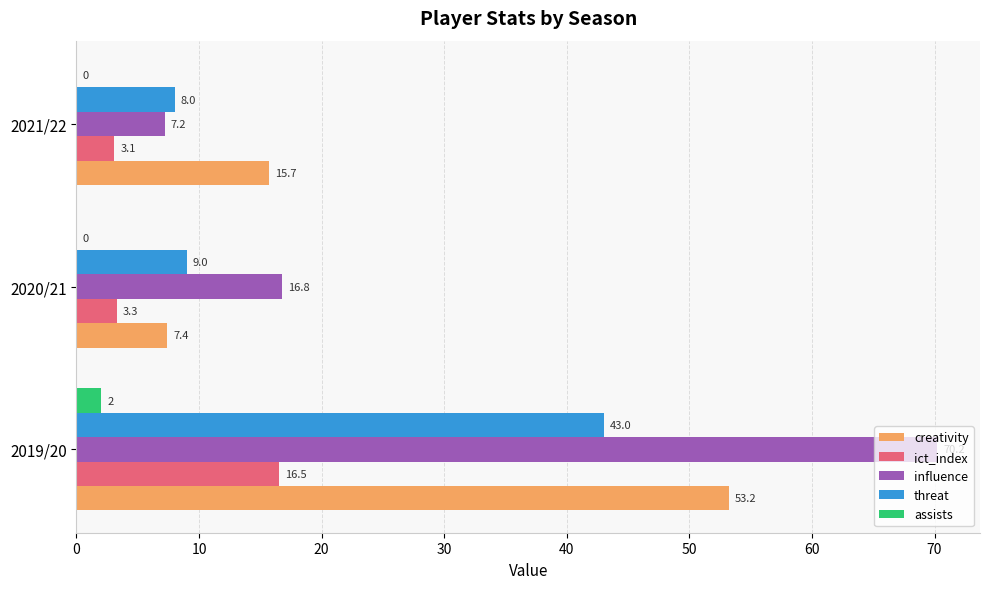

What value does the creativity series have at 2021/22?

15.7